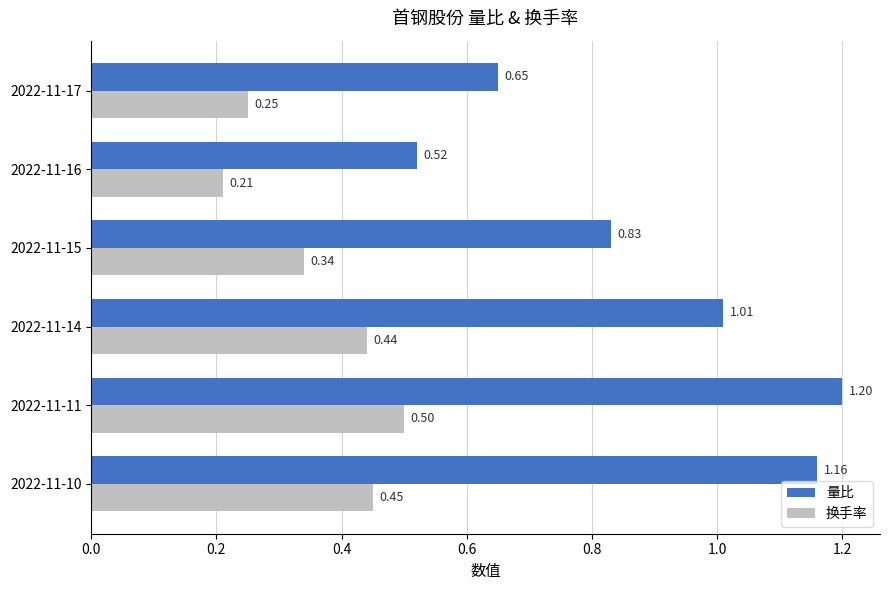

Is the value of 量比 at 2022-11-17 greater than the value of 换手率 at 2022-11-11?

Yes